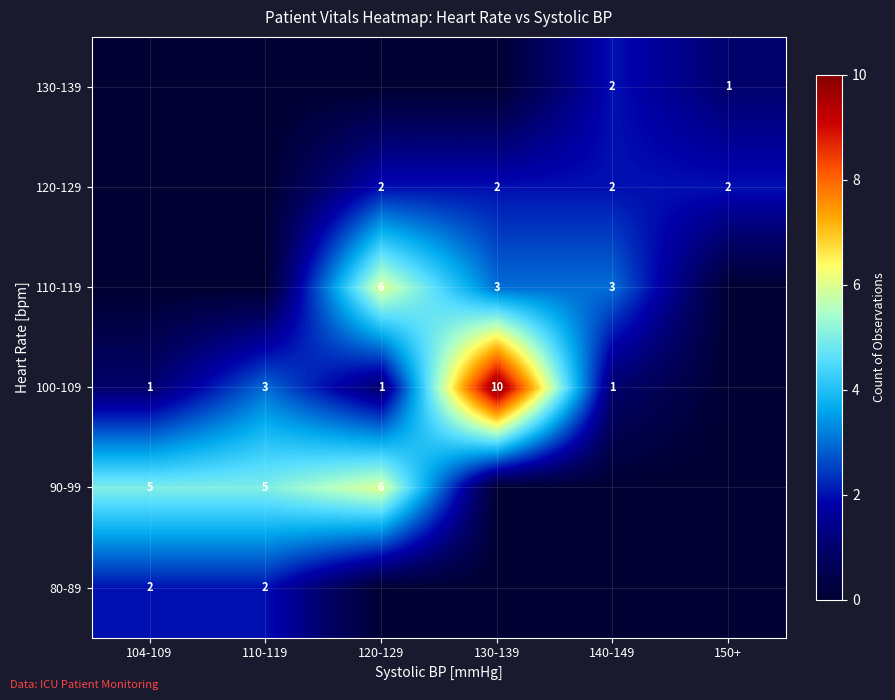

The 110-119 series shows 6 at 120-129. True or false?

True